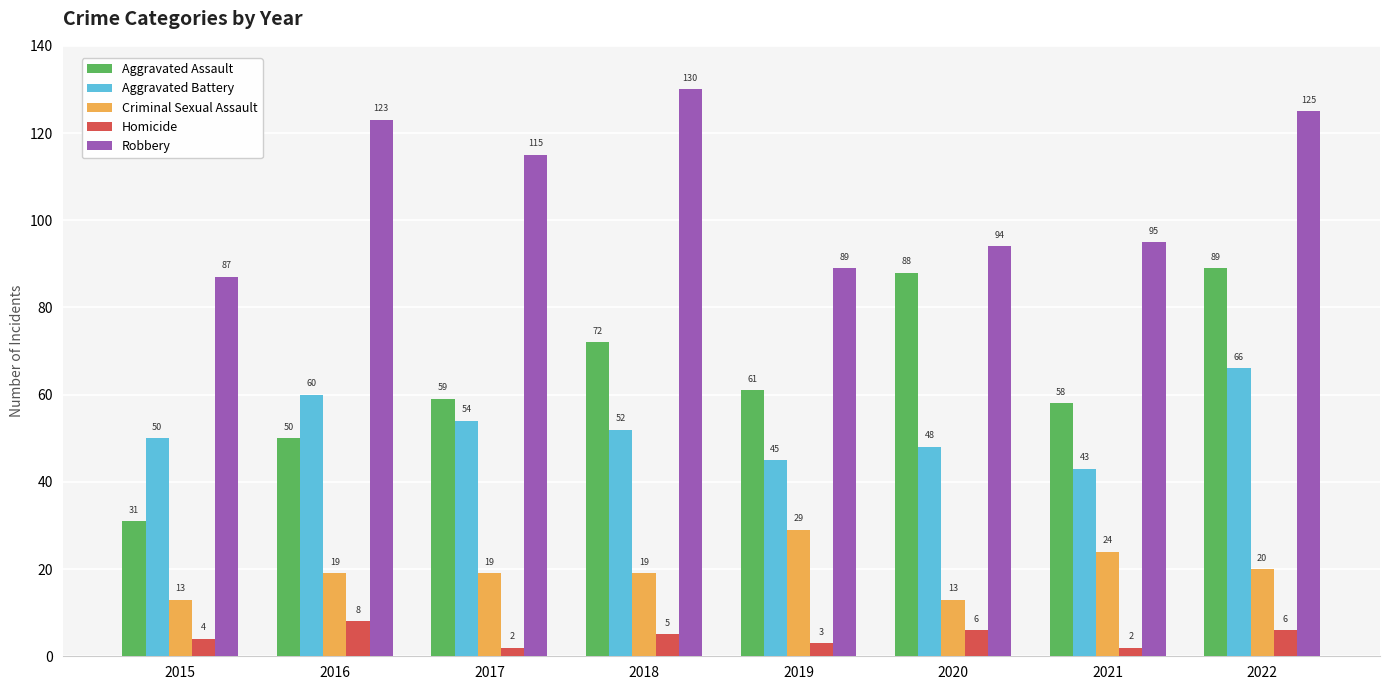

The Criminal Sexual Assault series shows 19 at 2018. True or false?

True